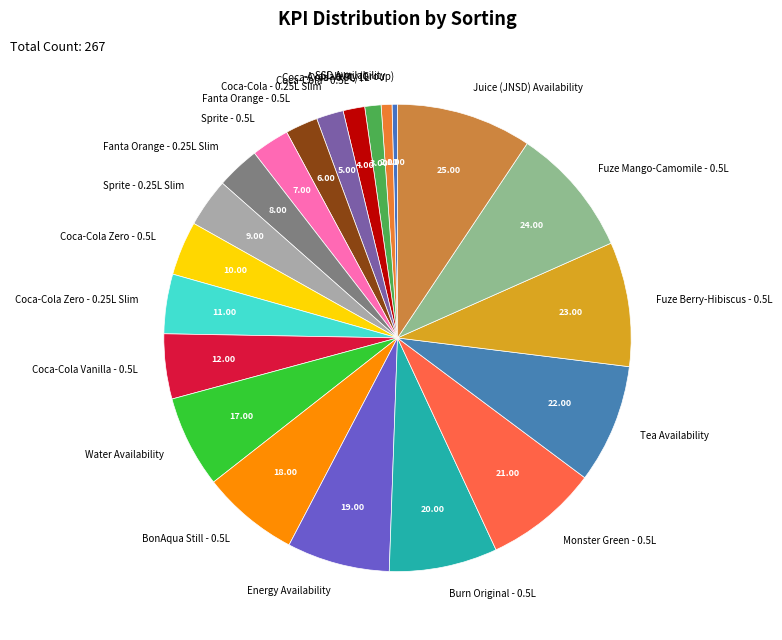

How many slices are in this pie chart?

21